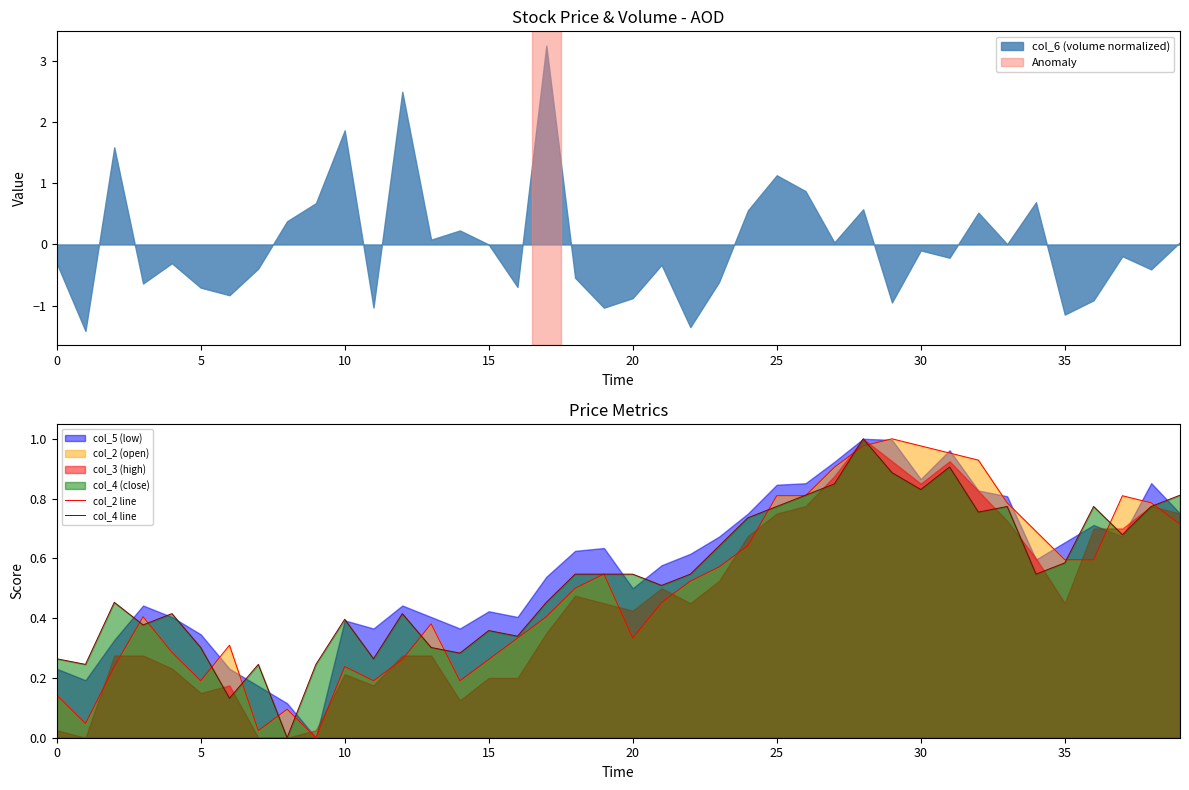

True or false: col_4 line has a value of 0.8 at 35.

False